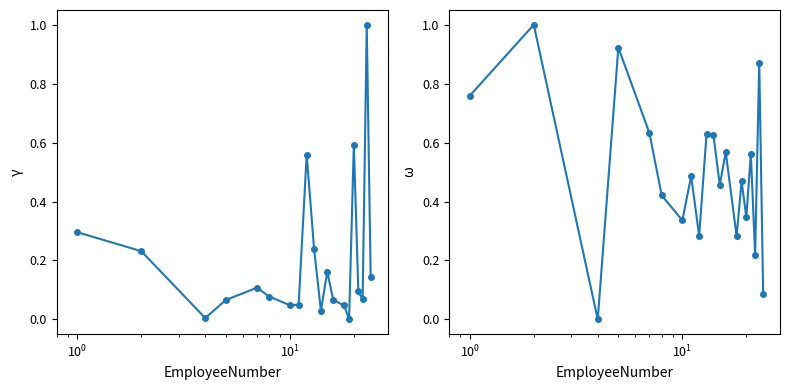

Is this an area chart (filled region under the line)?

No